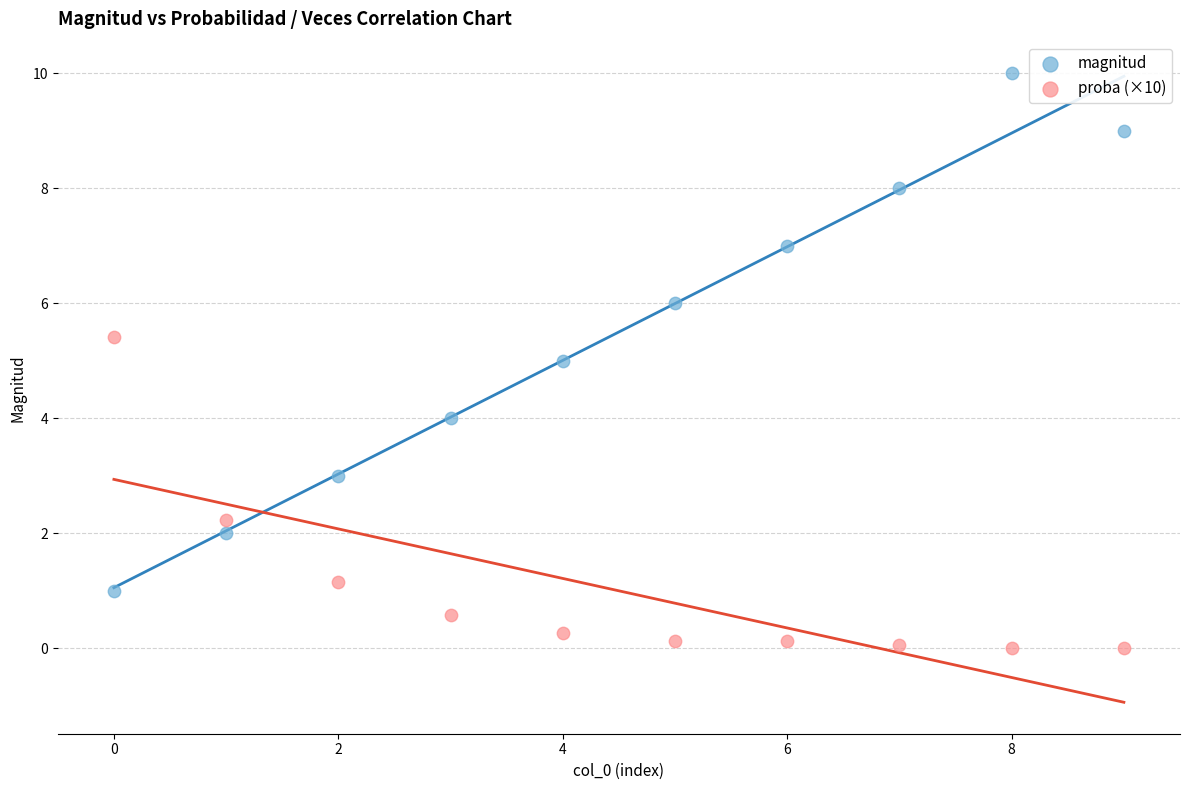

Across all data points, what is the range of Y values (max minus min)?

10.0